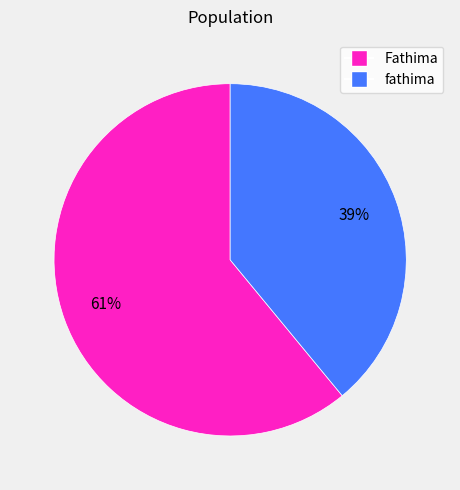

To the nearest percent, what portion does Fathima represent?

61%